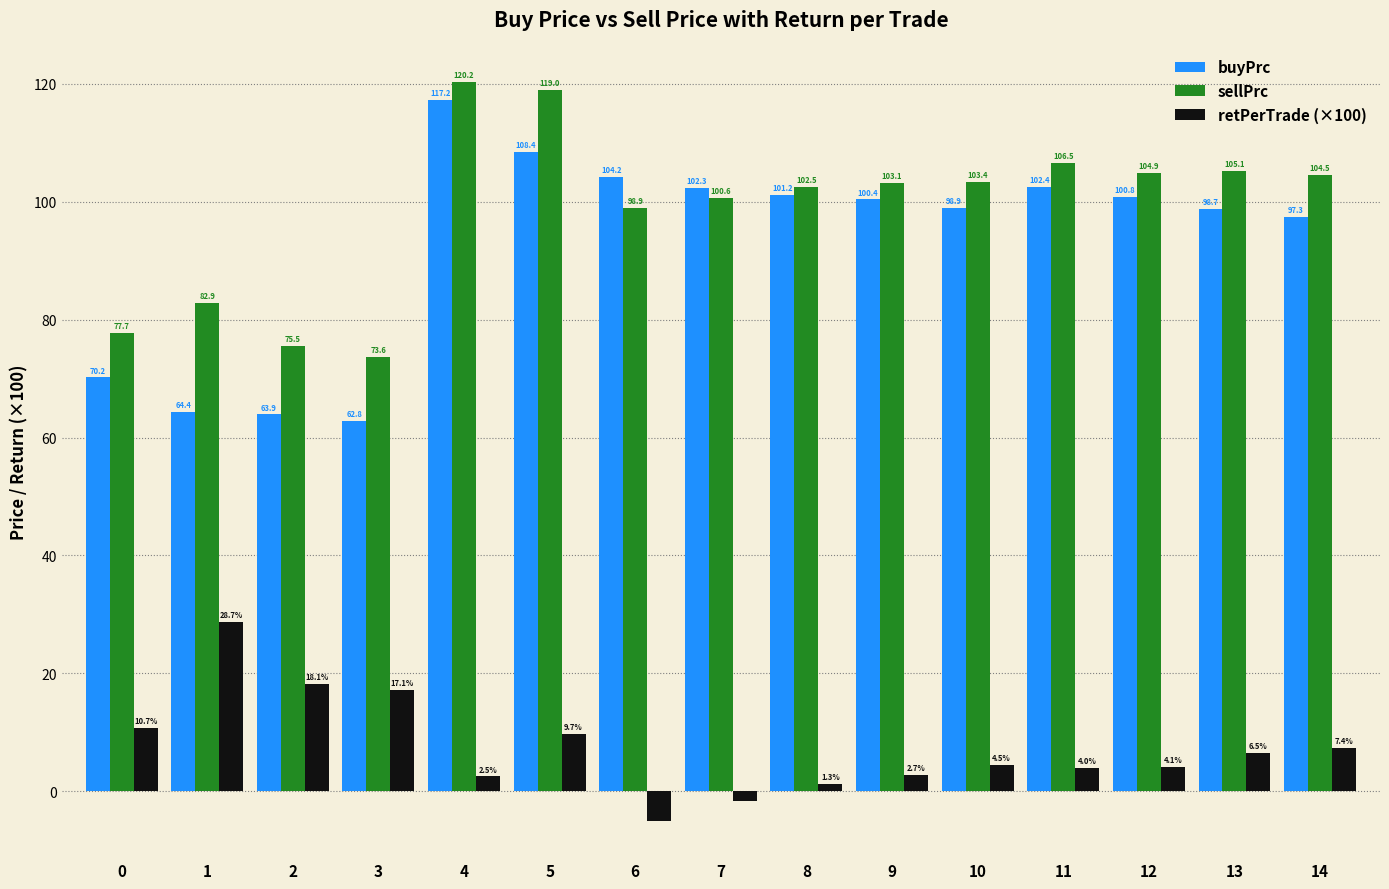

Between 5 and 6, which series saw the biggest shift?

sellPrc